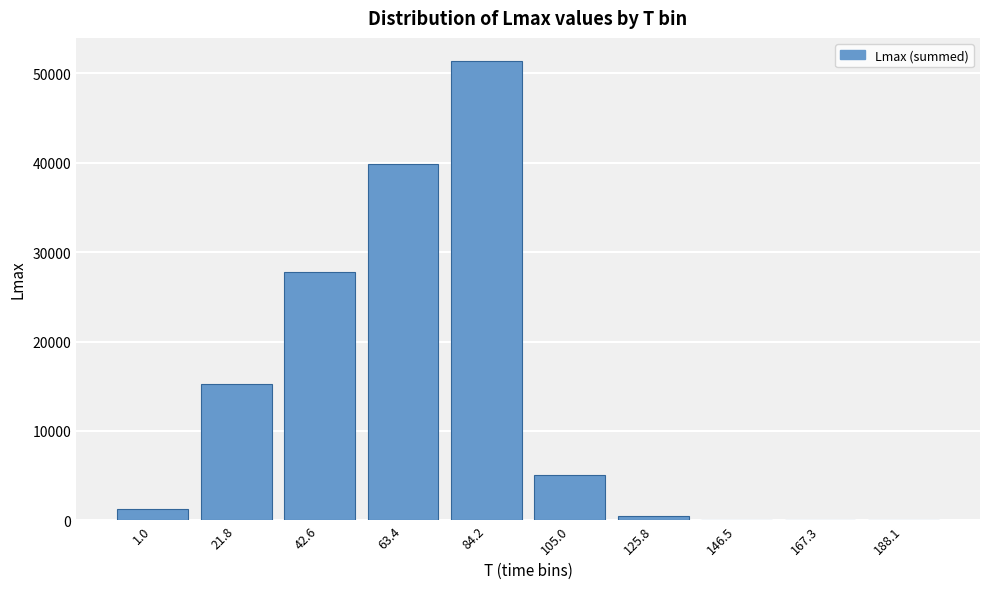

Reading left to right, transcribe all the data shown in this chart.

1.0=1293	21.8=15236	42.6=27798	63.4=39862	84.2=51415	105.0=5075	125.8=429	146.5=0	167.3=0	188.1=0